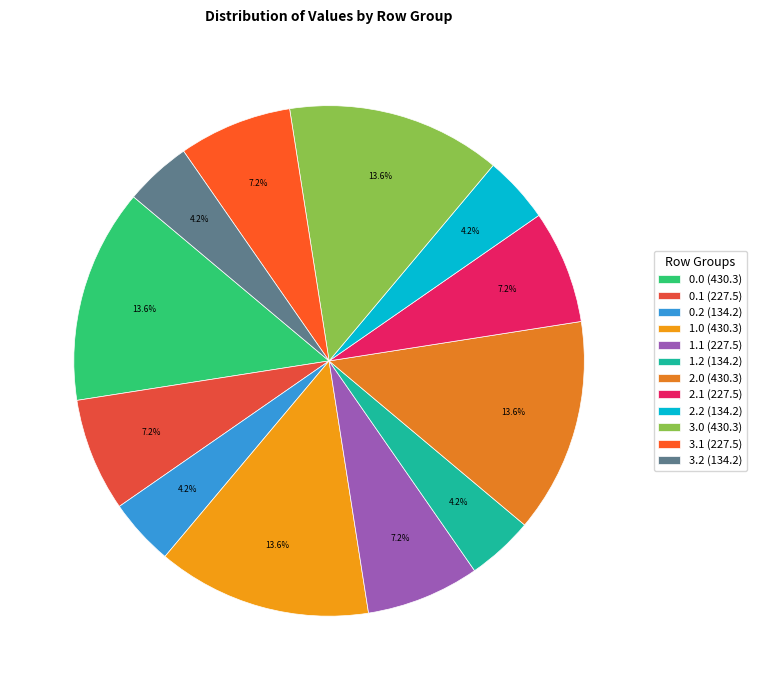

How many segments does this pie chart have?

12